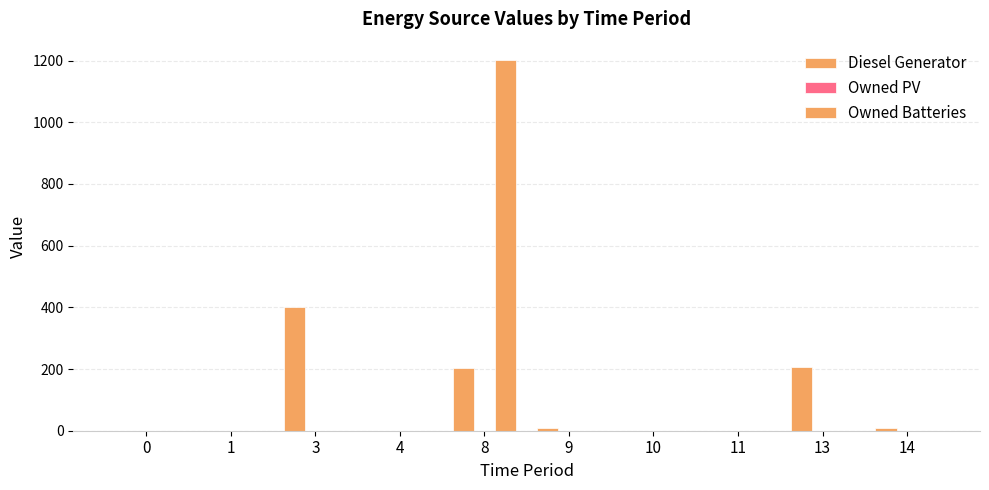

What is the total value across all series at 14?

8